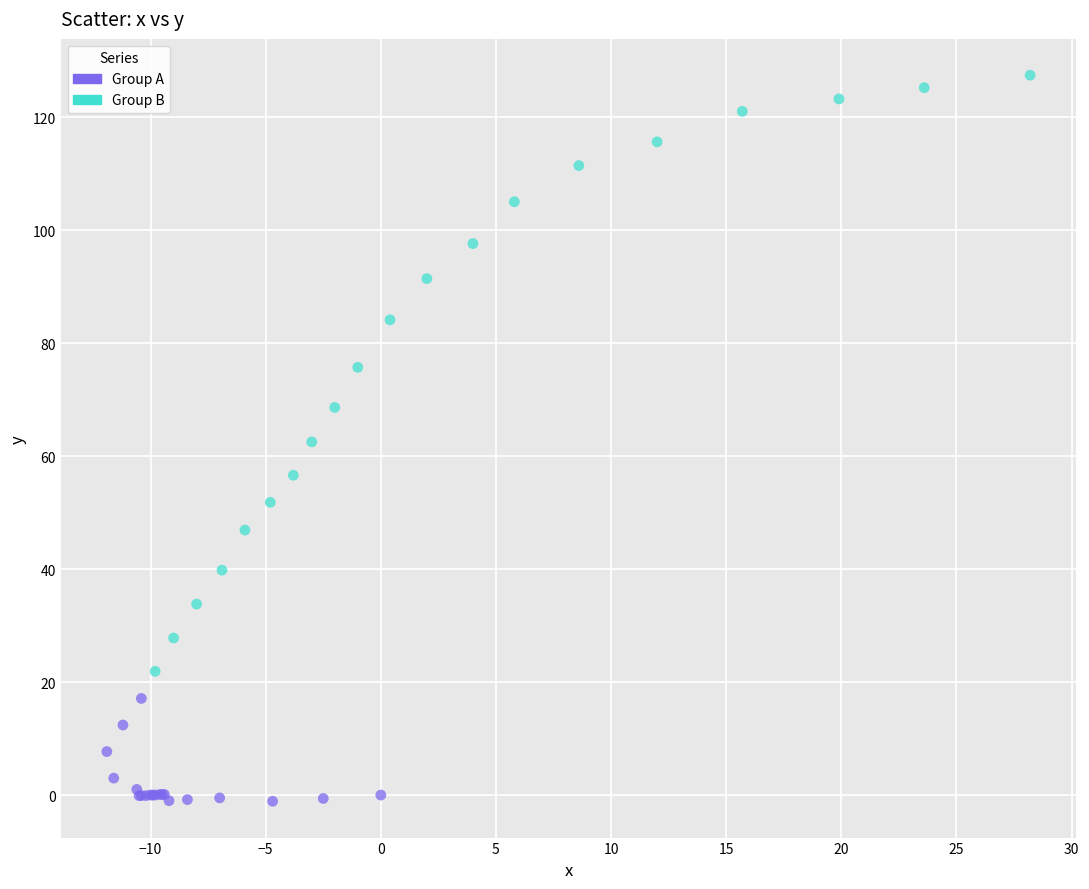

Which series has the largest Y range (max minus min)?

Group B